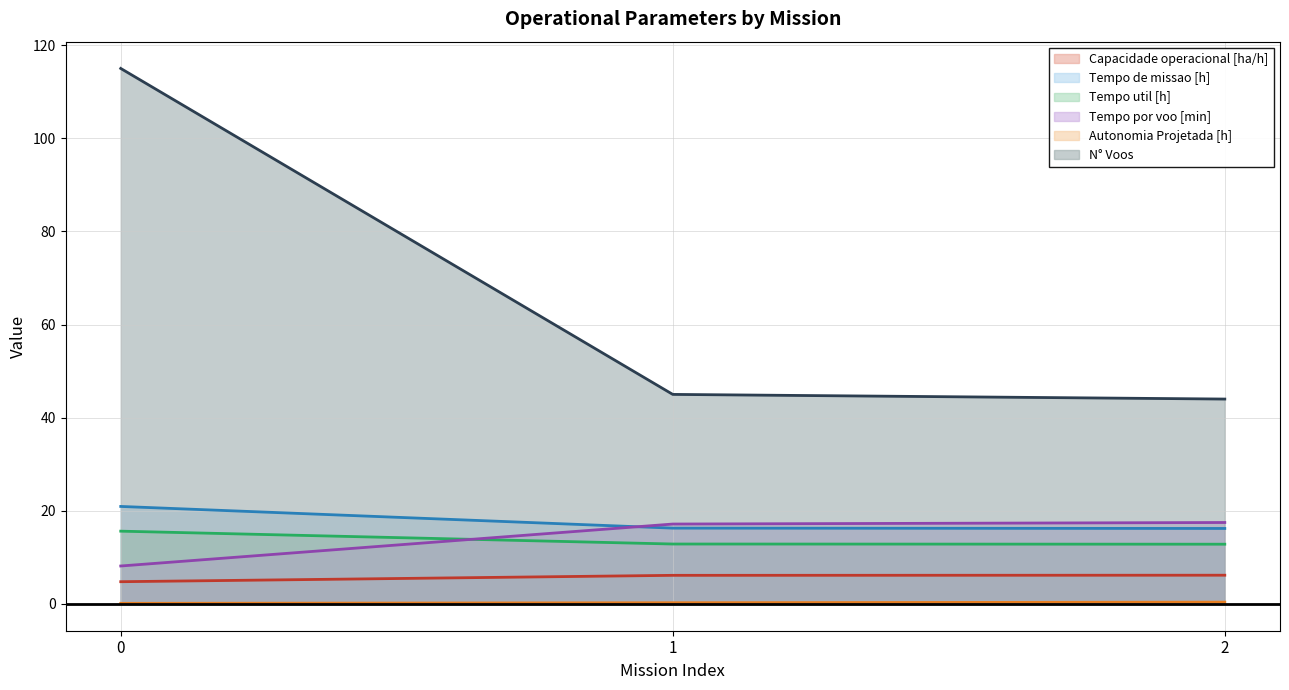

What is the difference between the highest and lowest values at 0?

114.9